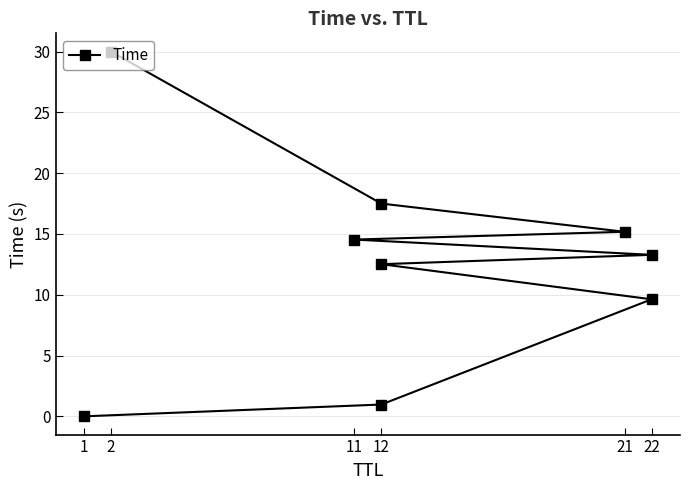

The chart shows a value of 13.6 at 2. True or false?

False